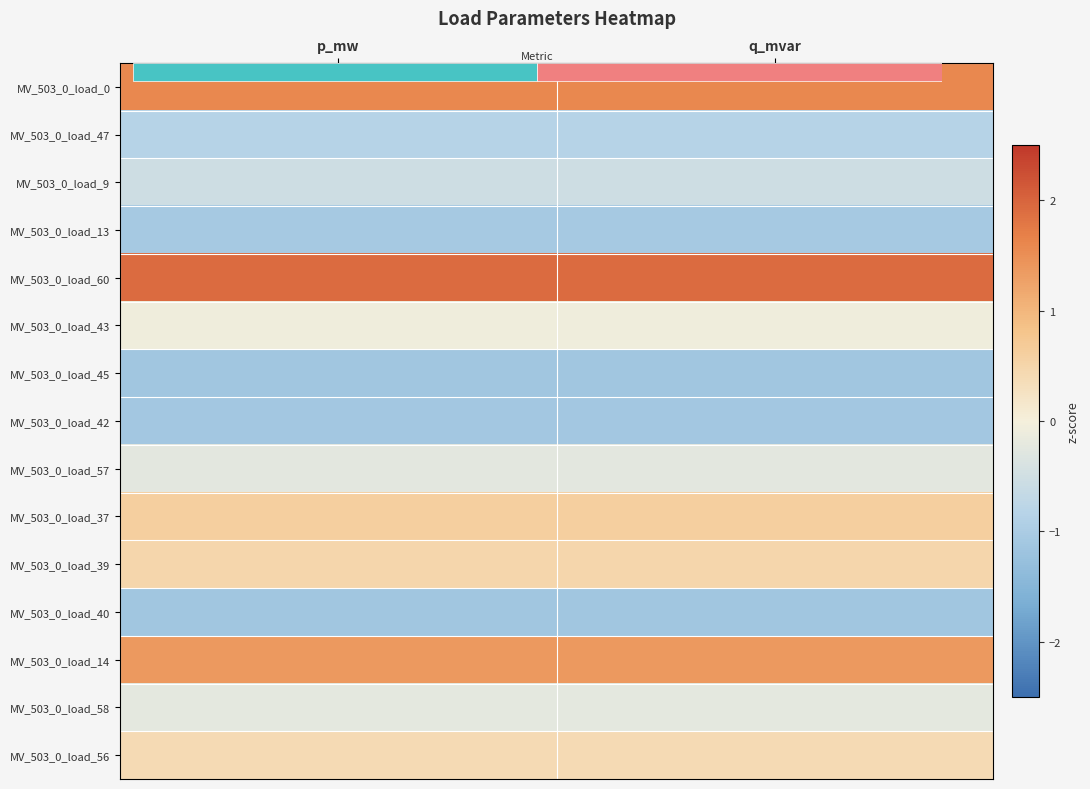

At which category is the sum across all series the highest?

q_mvar